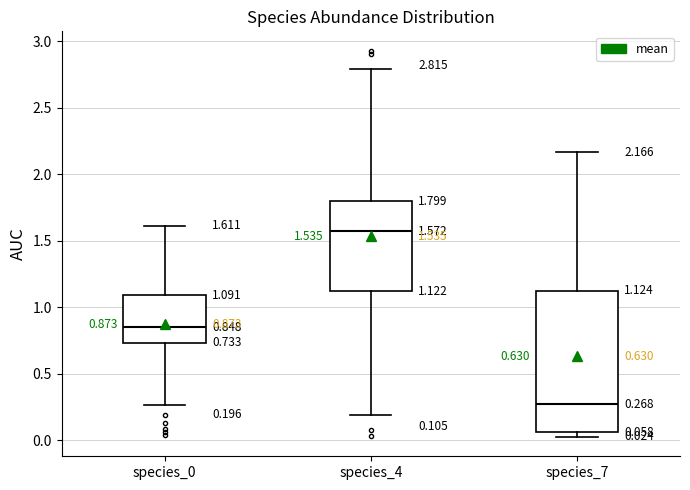

Which box is the tallest, from its lower edge to its upper edge?

species_7